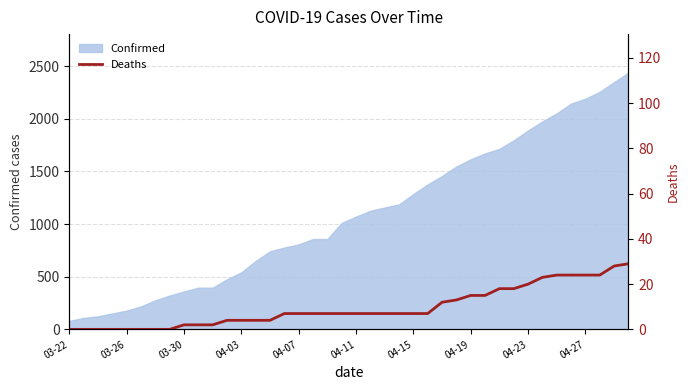

What is the change in value from 13 to 30?

+14